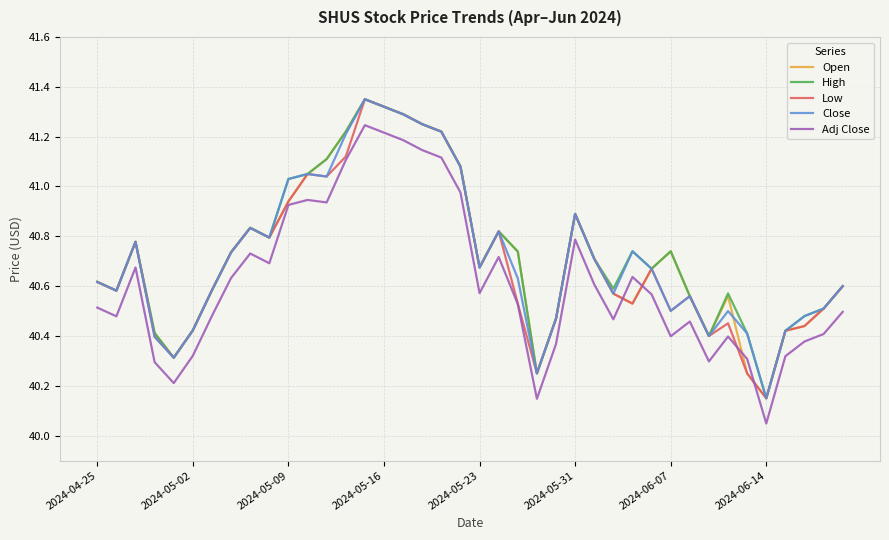

True or false: Close and Adj Close cross at least once.

False